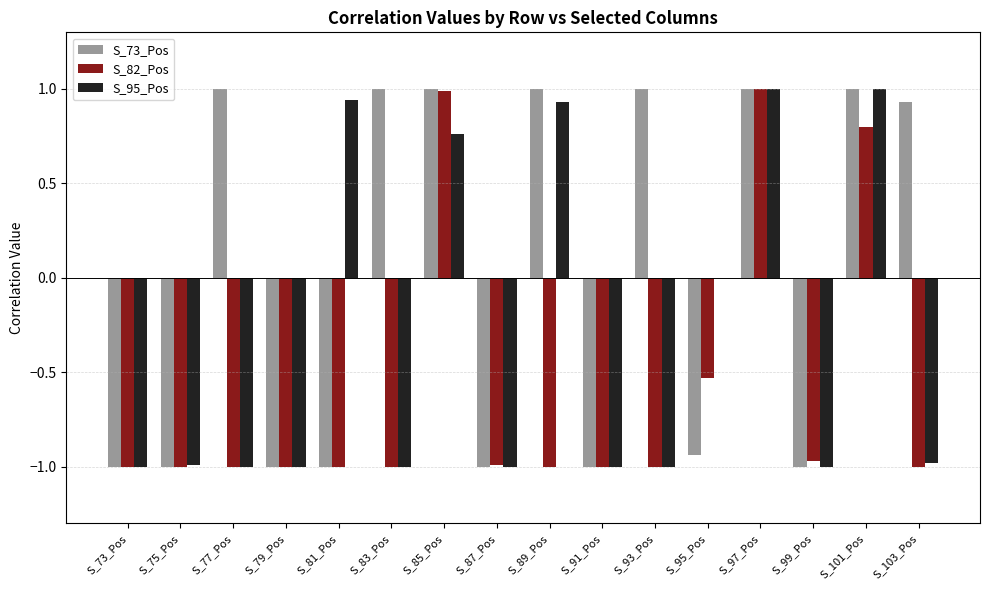

The S_95_Pos series shows -1.0 at S_77_Pos. True or false?

True